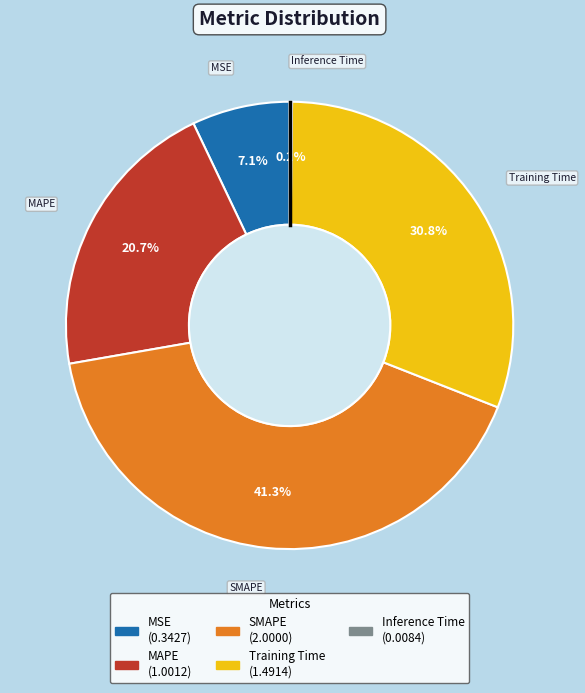

Does any single category account for the majority?

No